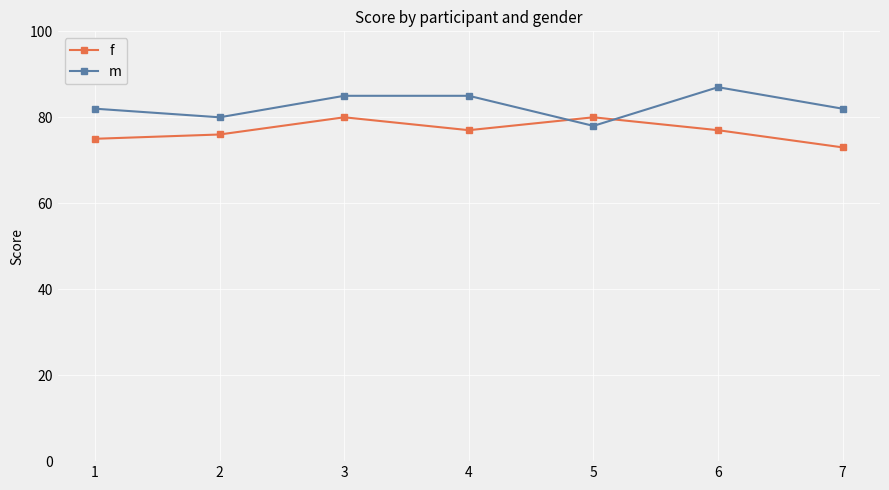

How many f values are between 75 and 80?

6